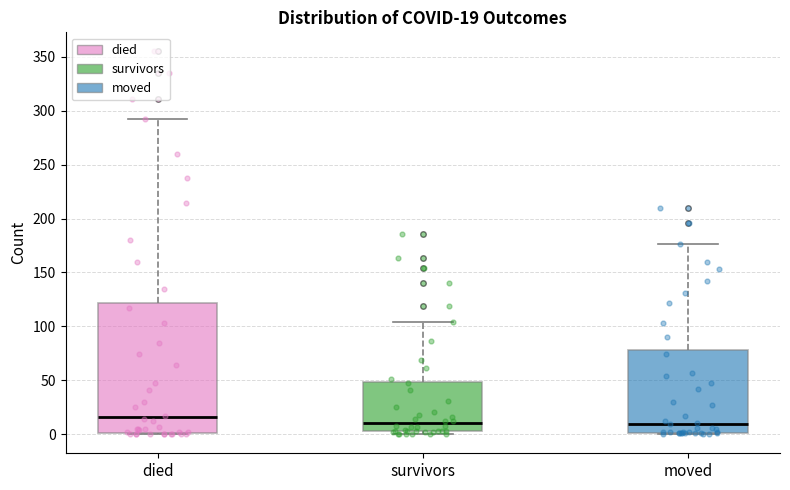

Which box's median line is the highest?

died